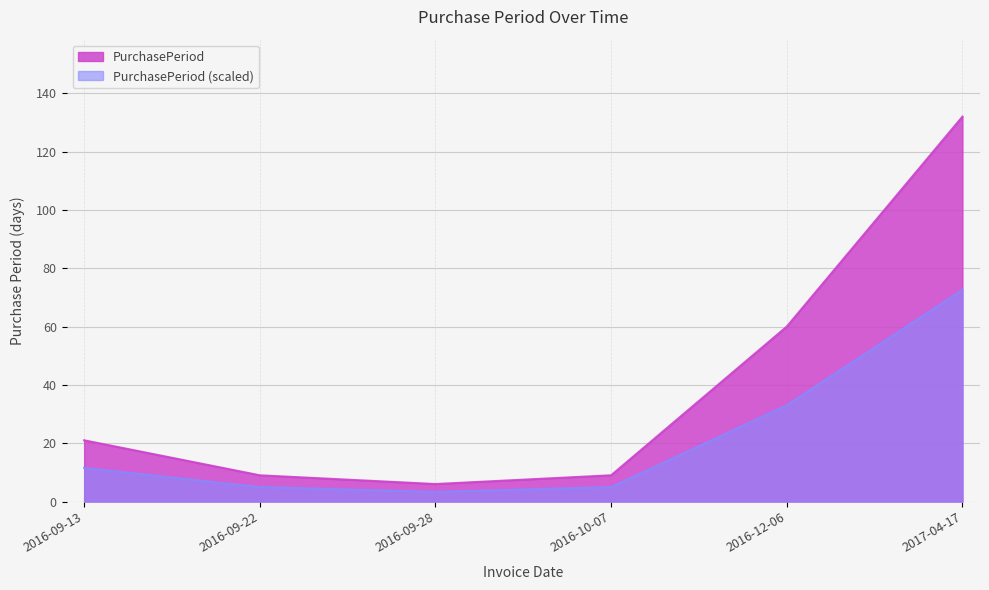

What is the label of the 3rd point from the right?

2016-10-07